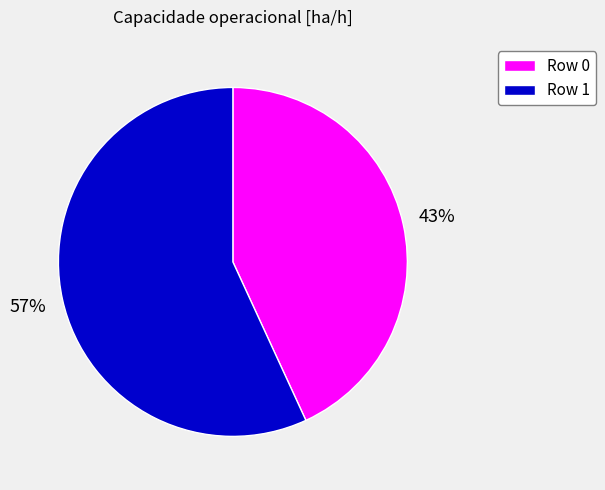

Rank the categories by value from highest to lowest.

Row 1, Row 0